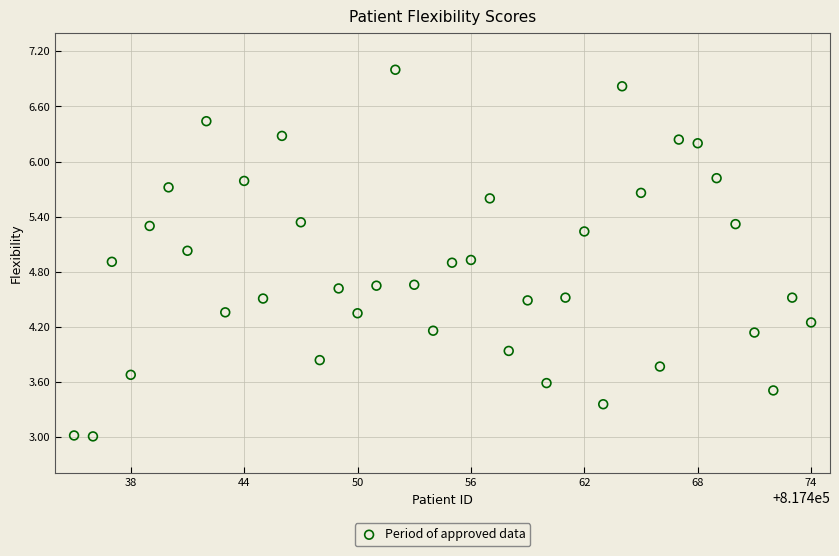

What is the range of Y values (max minus min)?

4.0